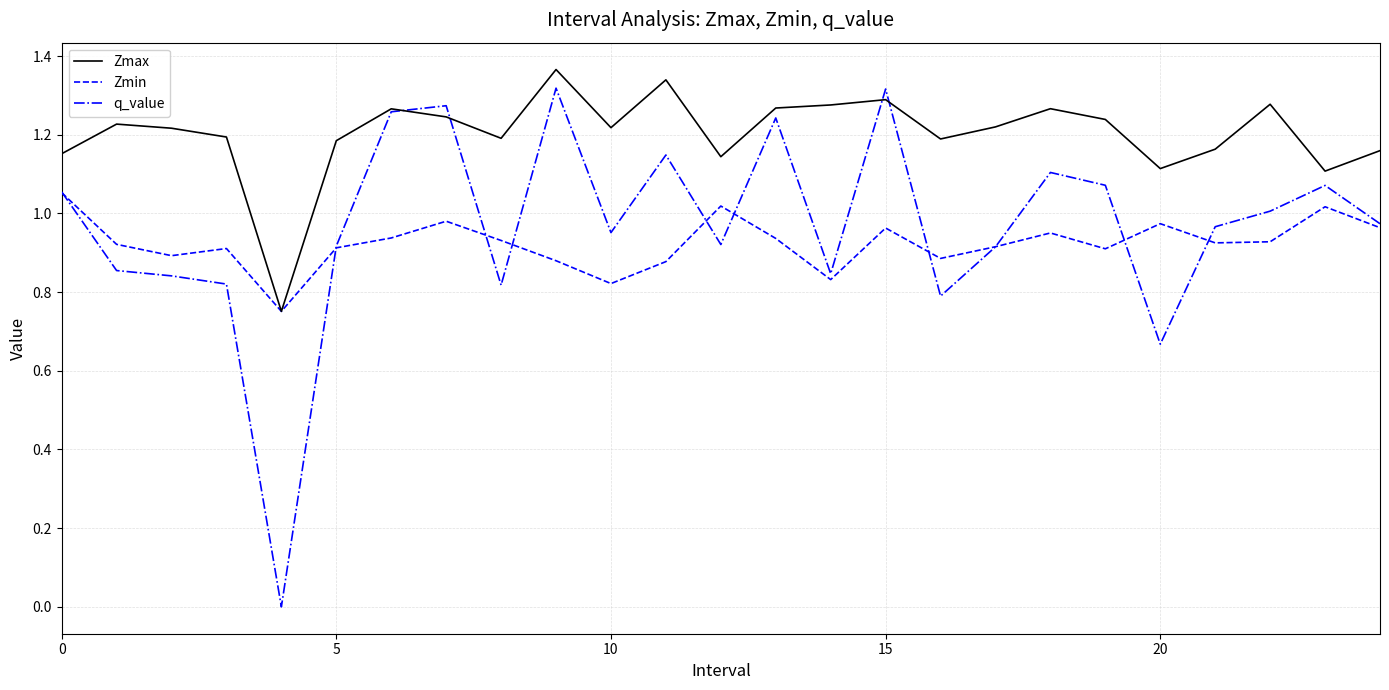

Which series has the largest range (max minus min)?

q_value